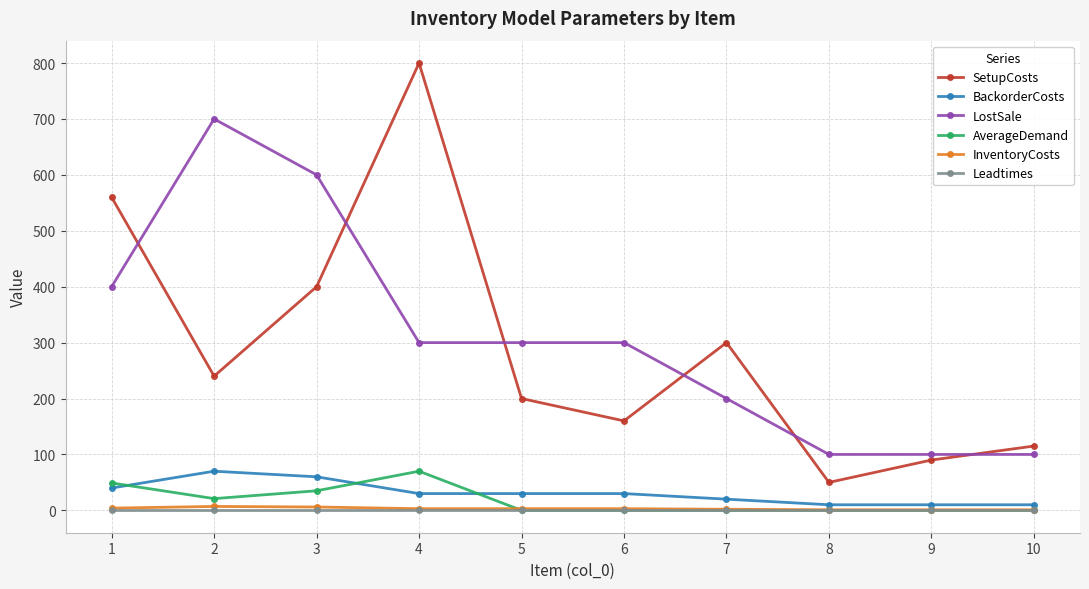

Which category has the highest value across all series?

4